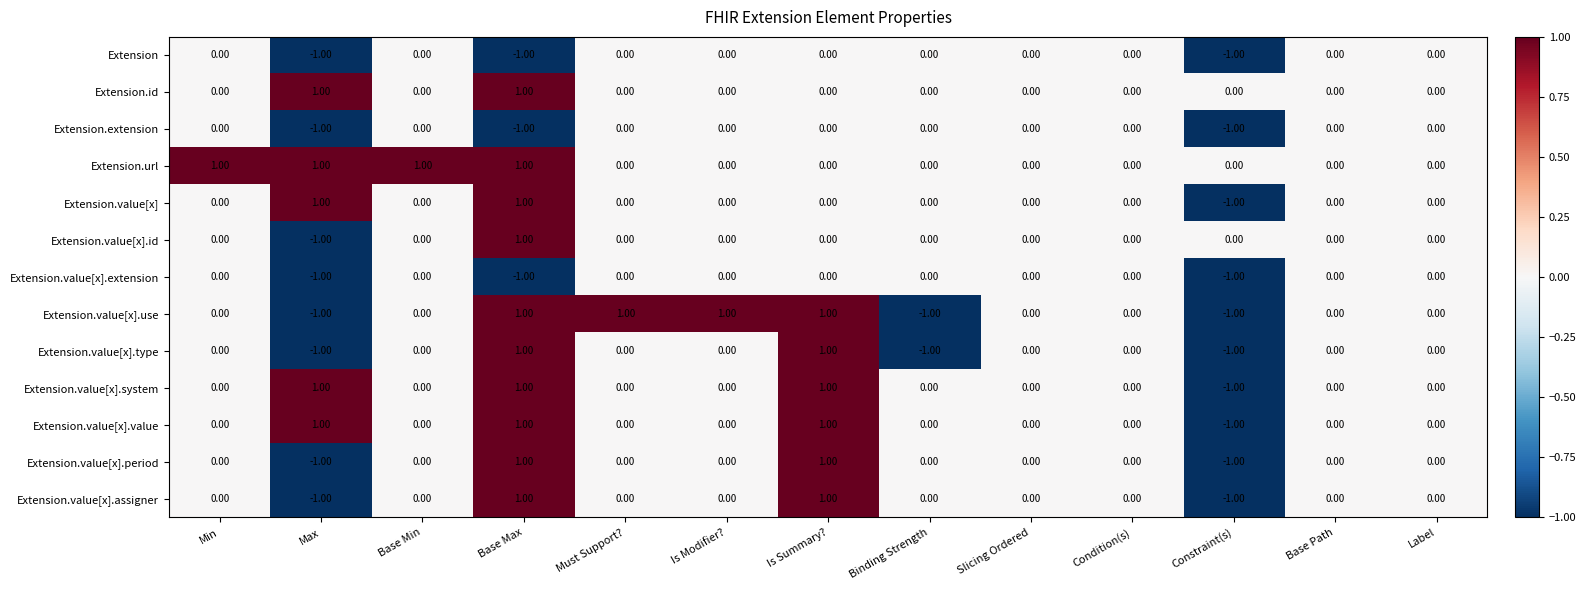

Is the value of Extension.id at Max greater than the value of Extension.value[x].extension at Base Min?

Yes